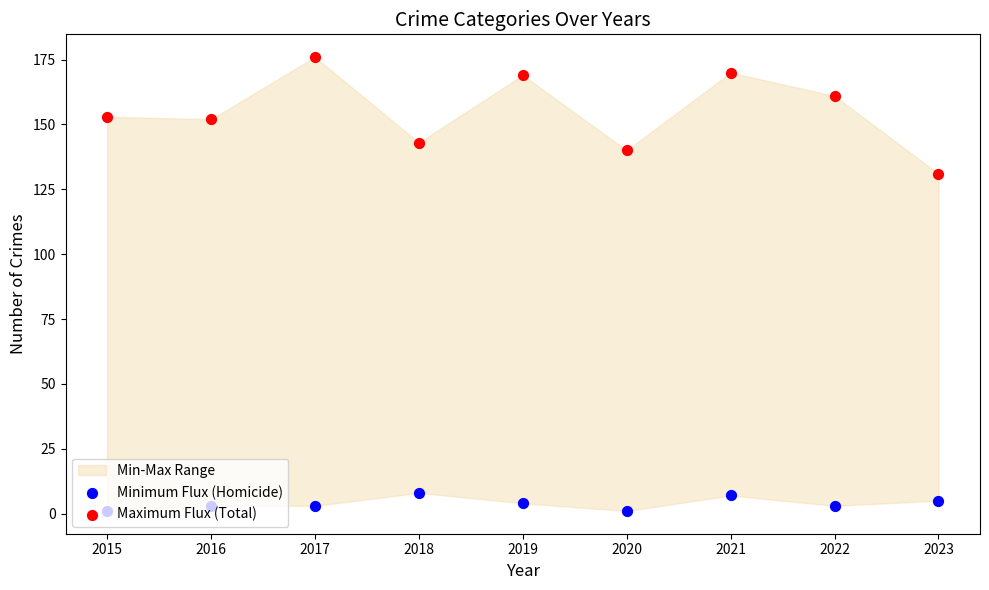

Which series has the largest total across all categories?

Maximum Flux (Total)